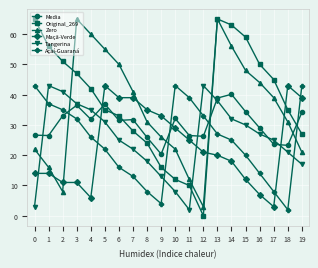

Which series has the widest spread of values?

Original_269